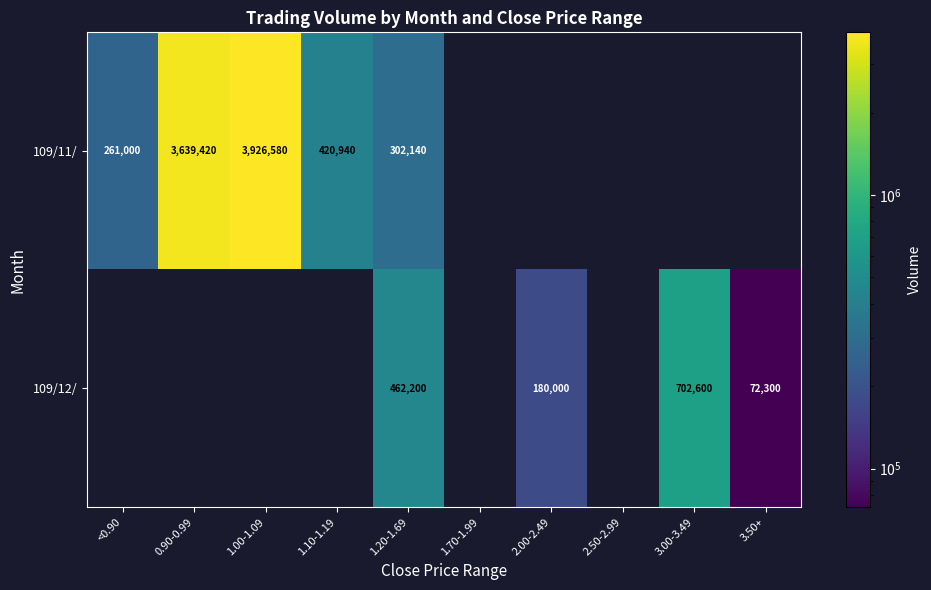

The 109/12/ series shows 72300 at 3.50+. True or false?

True